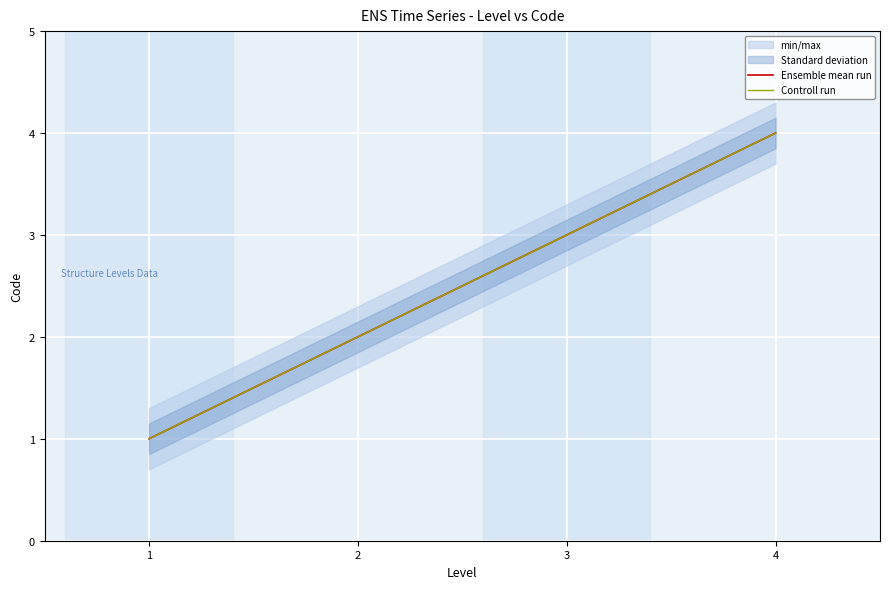

The Controll run series shows 2 at 2. True or false?

True